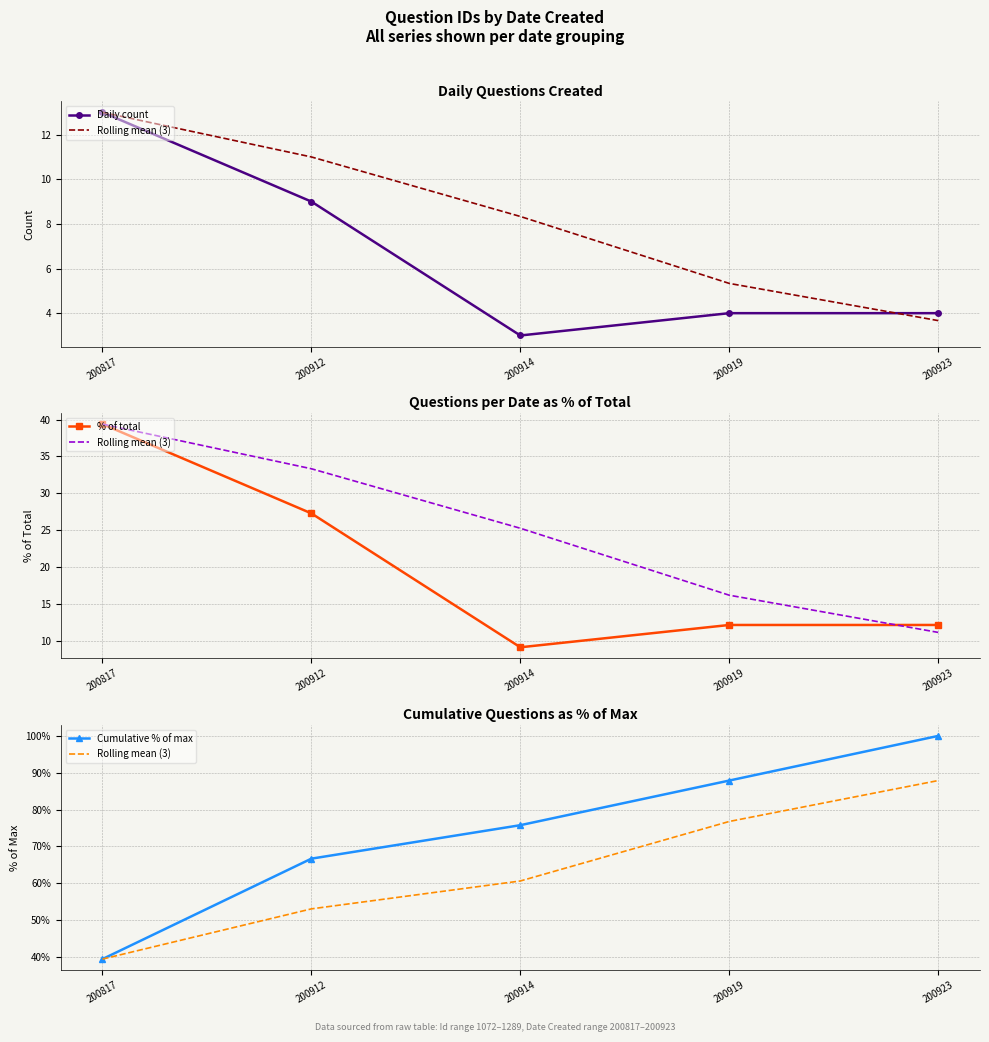

What is the average value of the % of total series?

20.0